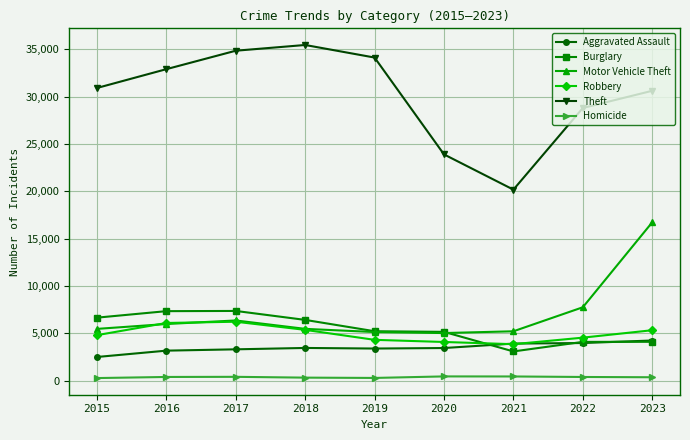

How many intersections are there between Robbery and Burglary?

1